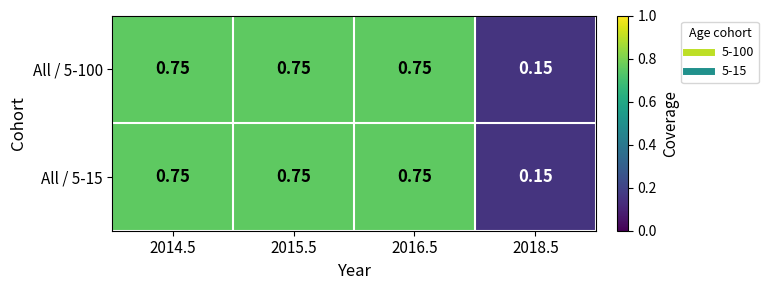

Is the value of All / 5-15 at 2018.5 greater than the value of All / 5-100 at 2015.5?

No